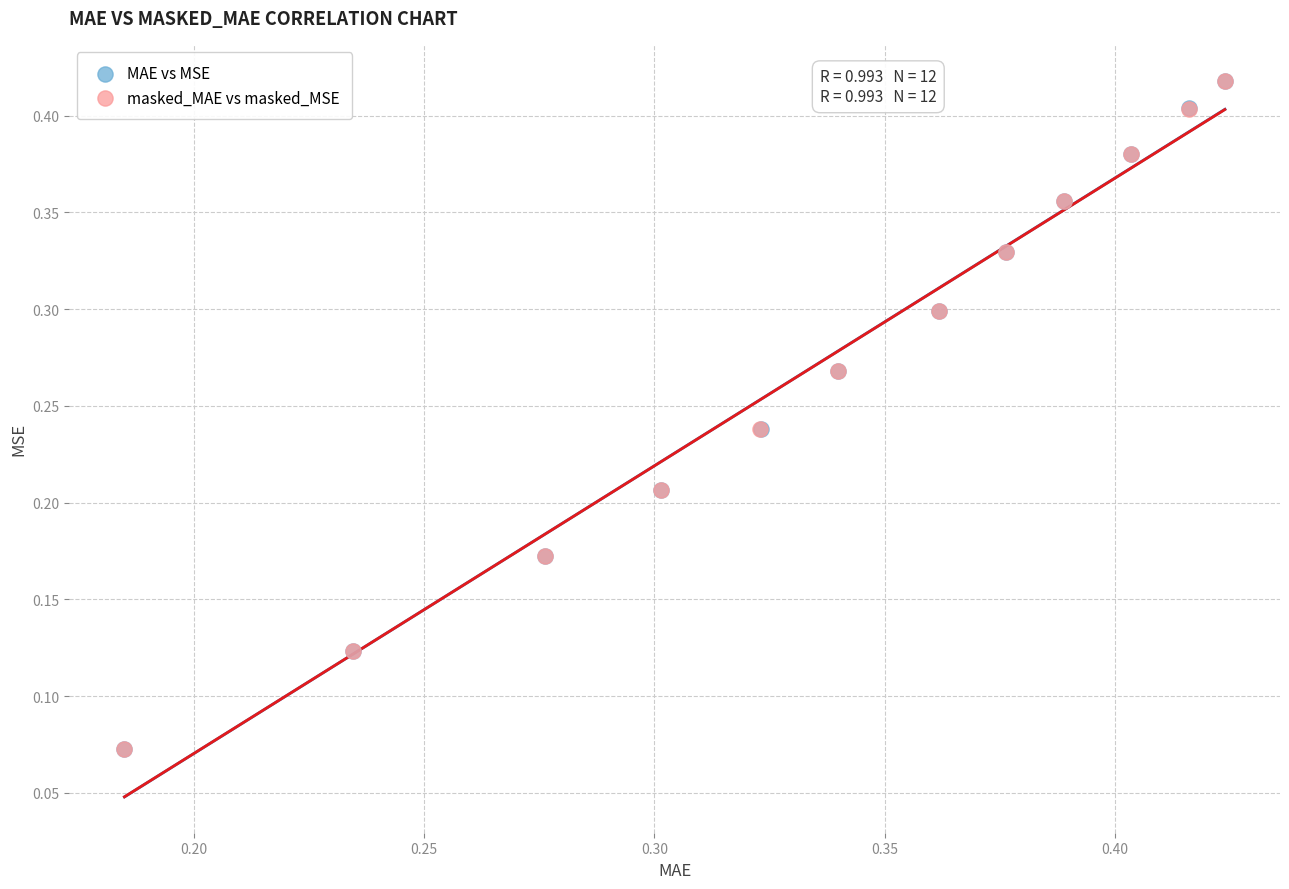

Which series has the widest spread of Y values?

MAE vs MSE